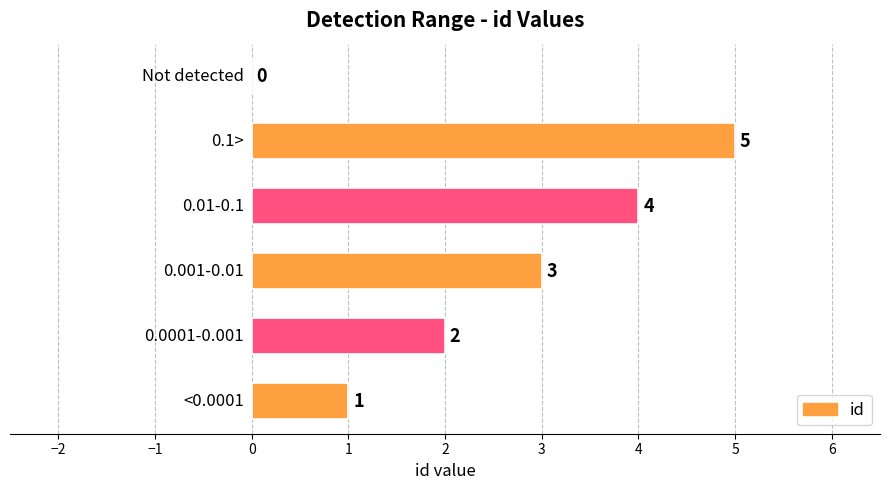

How many values are between 1 and 4?

4